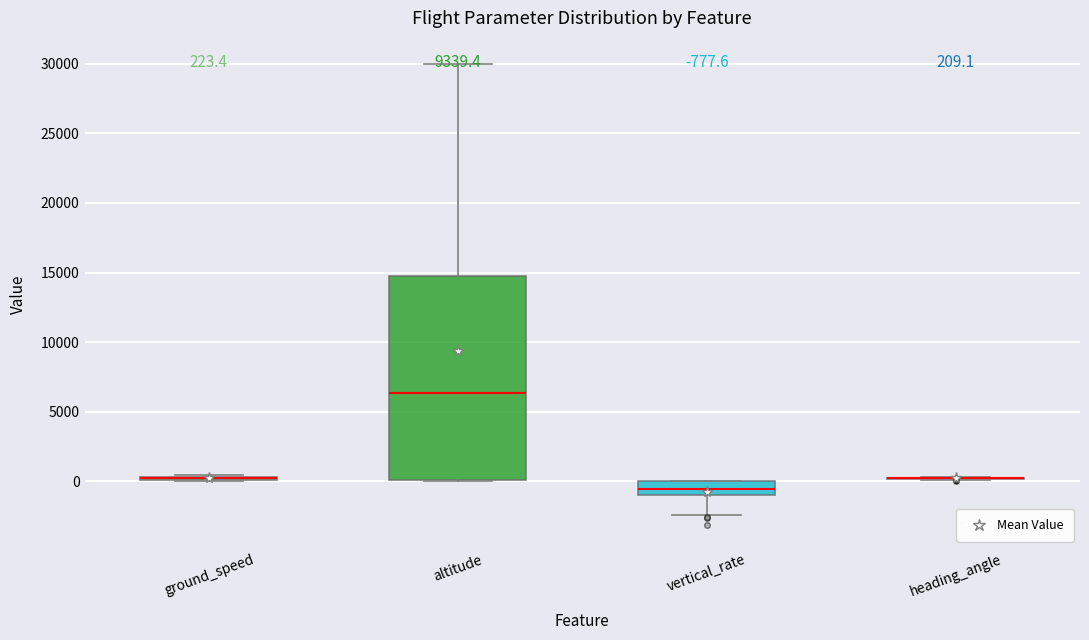

Comparing the boxes themselves (not the whiskers), which one is the tallest?

altitude